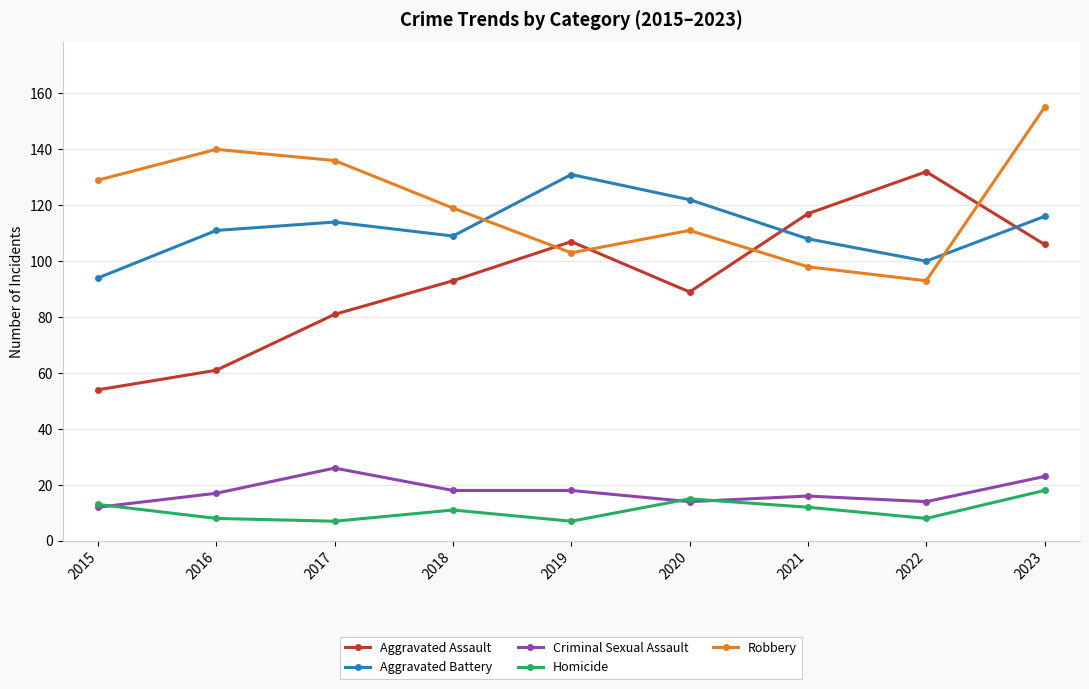

At how many categories does at least one series exceed 65?

9